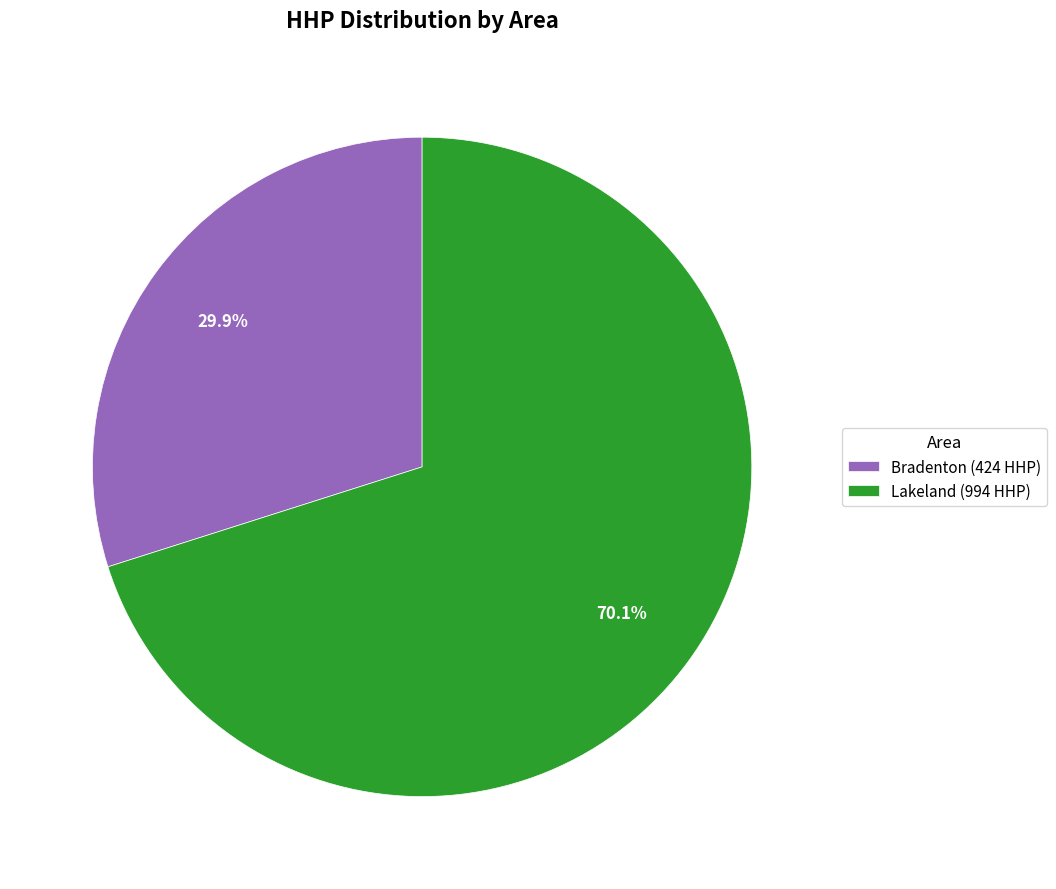

Combined, do Bradenton (424 HHP) and Lakeland (994 HHP) account for over 50%?

Yes